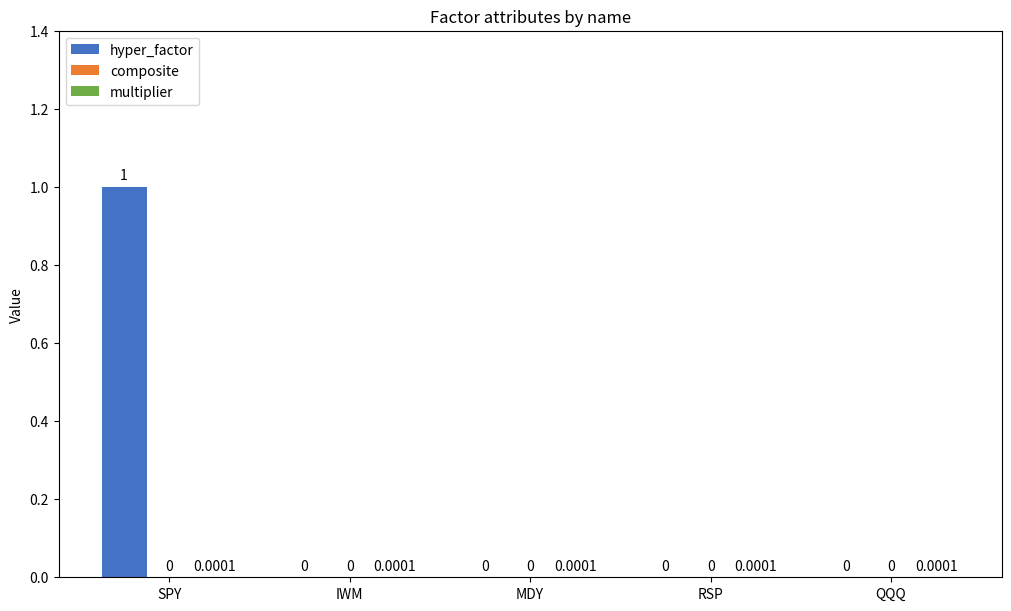

At which label does hyper_factor reach its peak?

SPY